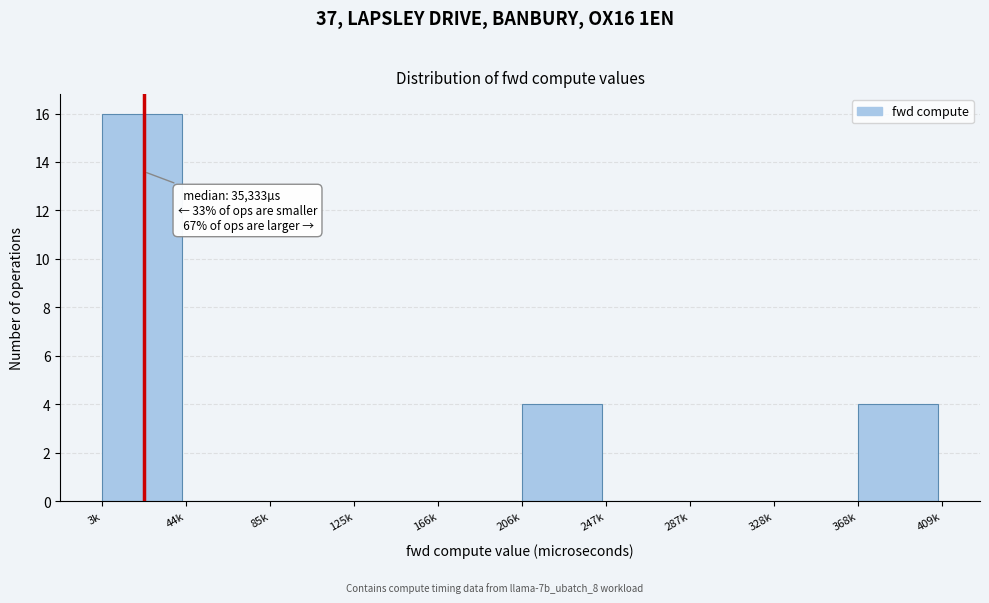

Reading left to right, extract all data points from this chart.

3k=16	44k=0	85k=0	125k=0	166k=0	206k=4	247k=0	287k=0	328k=0	368k=4